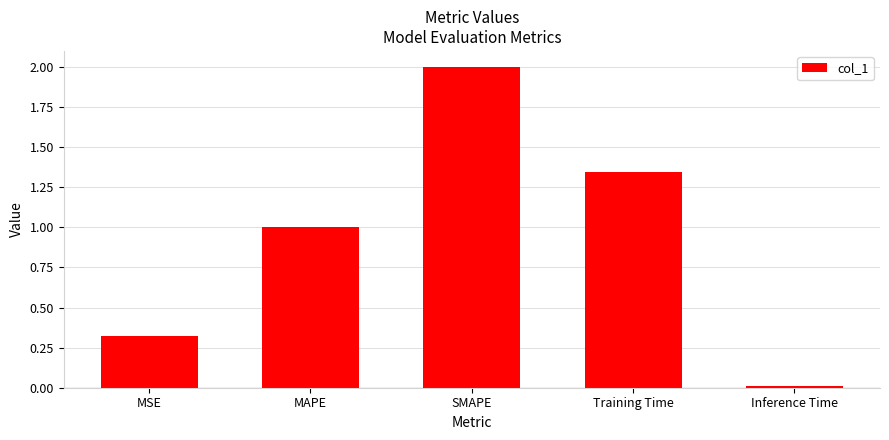

Between SMAPE and Training Time, which is larger?

SMAPE